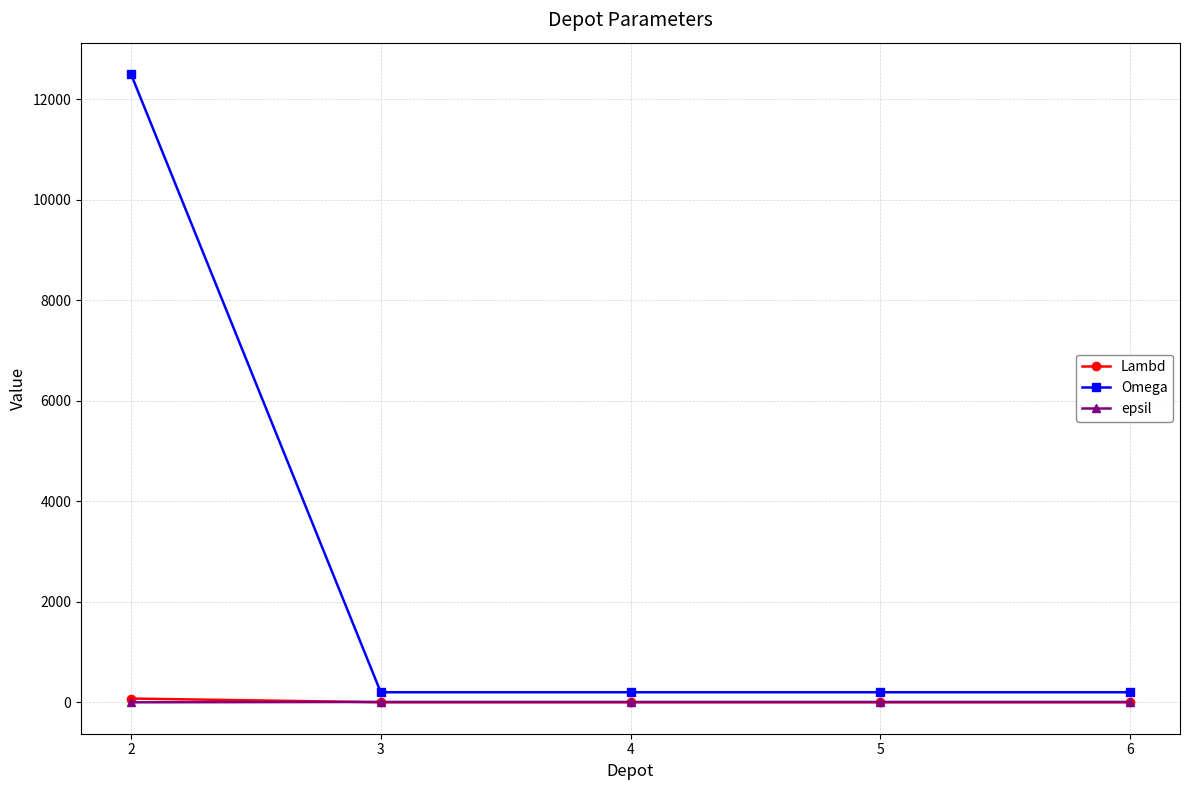

What is the difference between the highest and lowest values at 6?

199